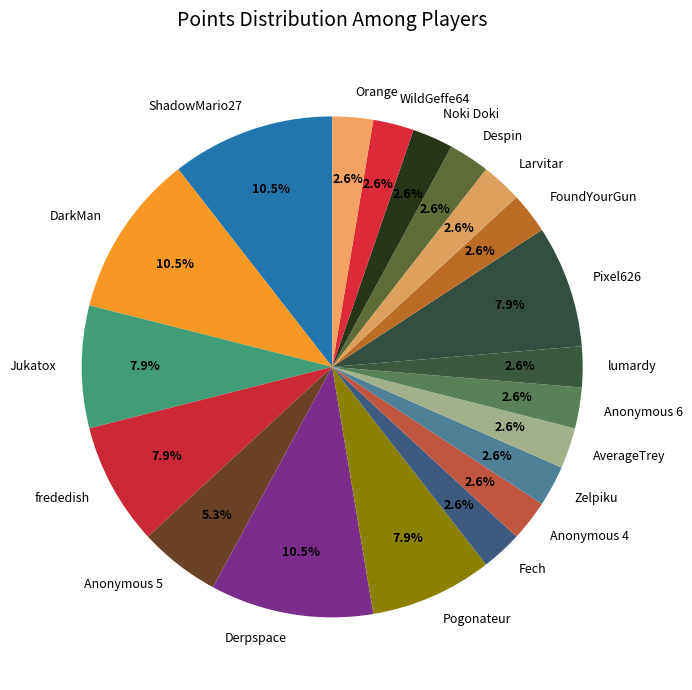

How many segments does this pie chart have?

20